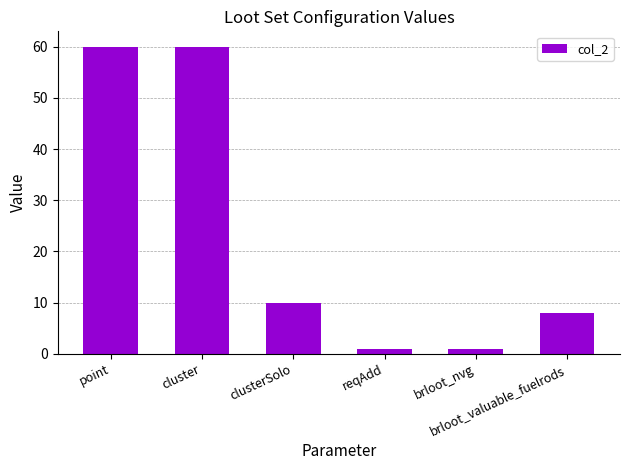

Count the values in the range 1 to 60.

6